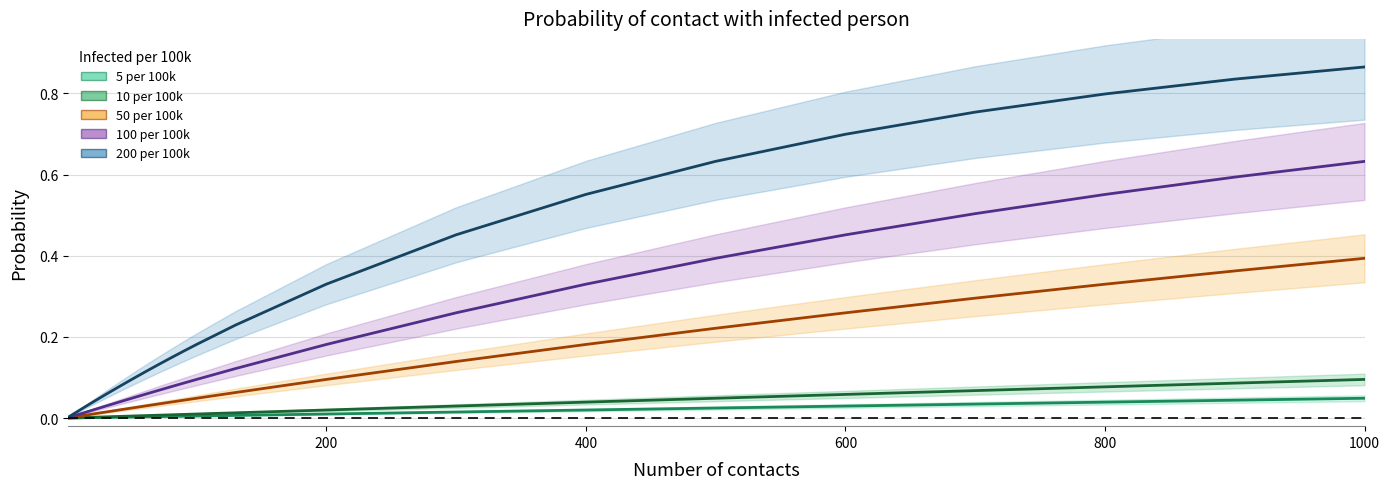

True or false: 10 per 100k has more than 0 interior local peaks.

False